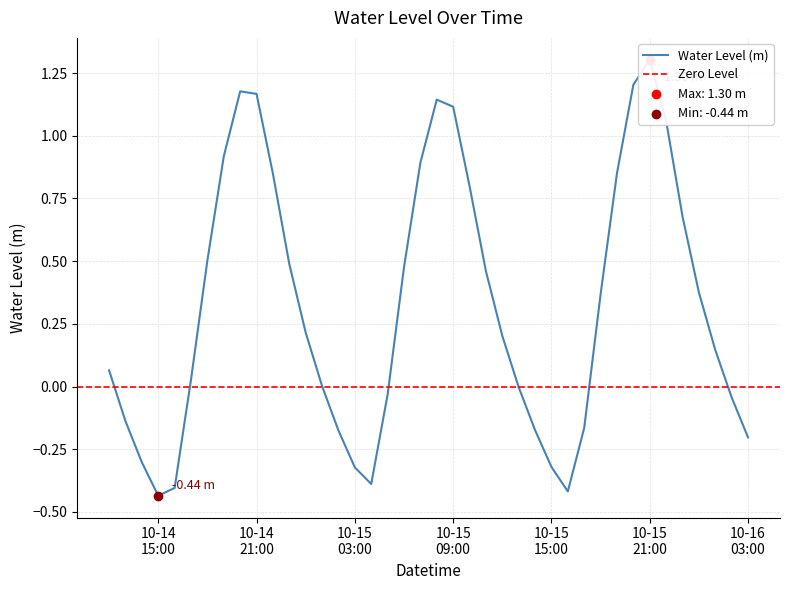

Which has a higher value, 2023-10-15 00:00:00 or 2023-10-14 21:00:00?

2023-10-14 21:00:00